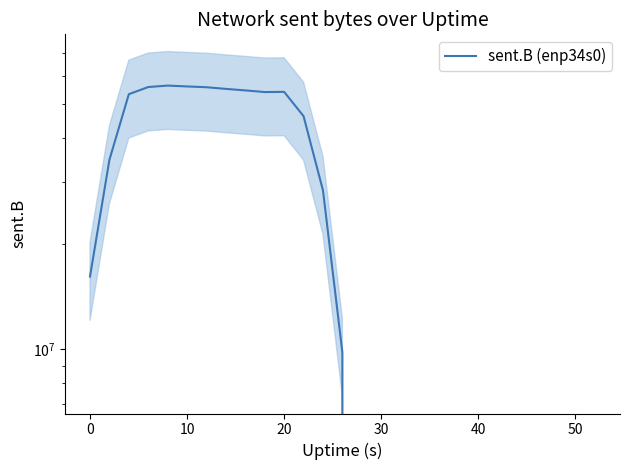

How many data points are above 9807931?

14